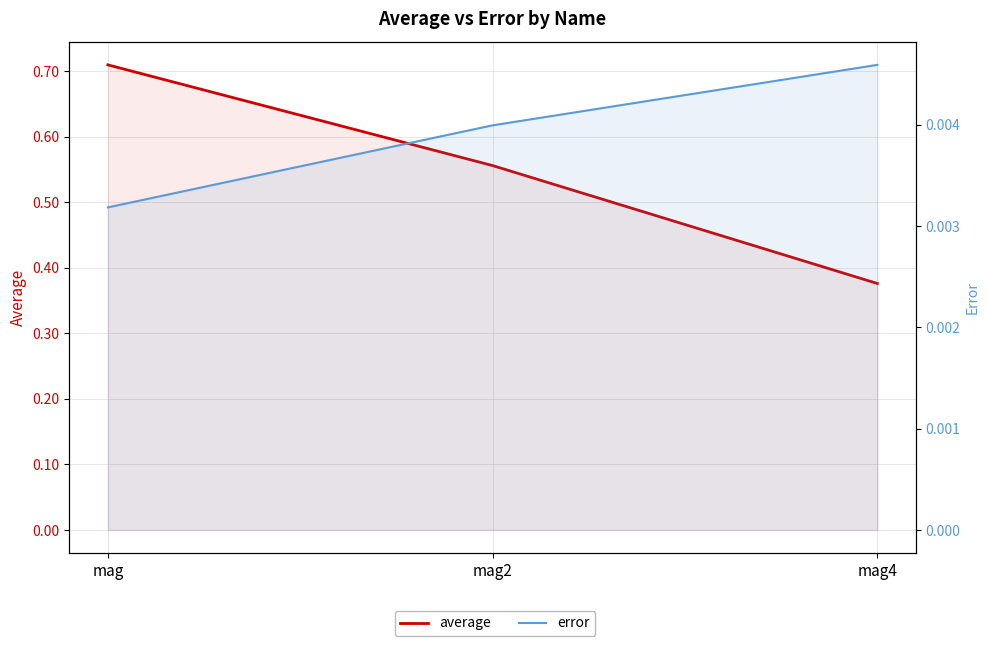

What is the label of the 1st point from the right?

mag4